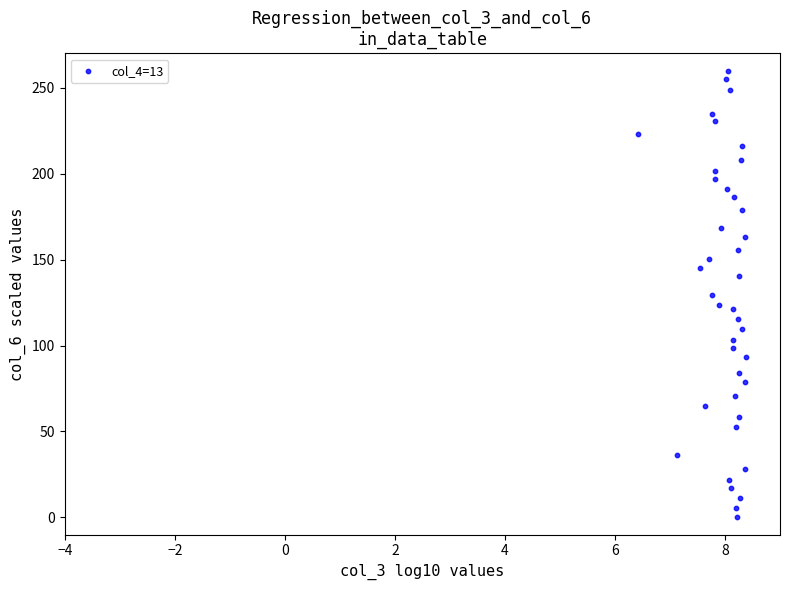

What is the range of Y values (max minus min)?

260.0